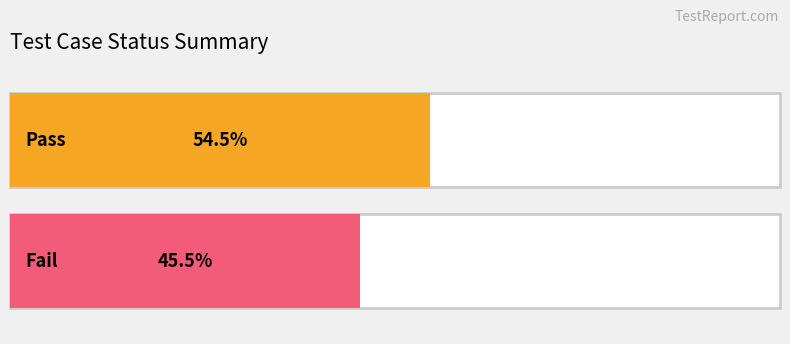

Does the chart contain any negative values?

No